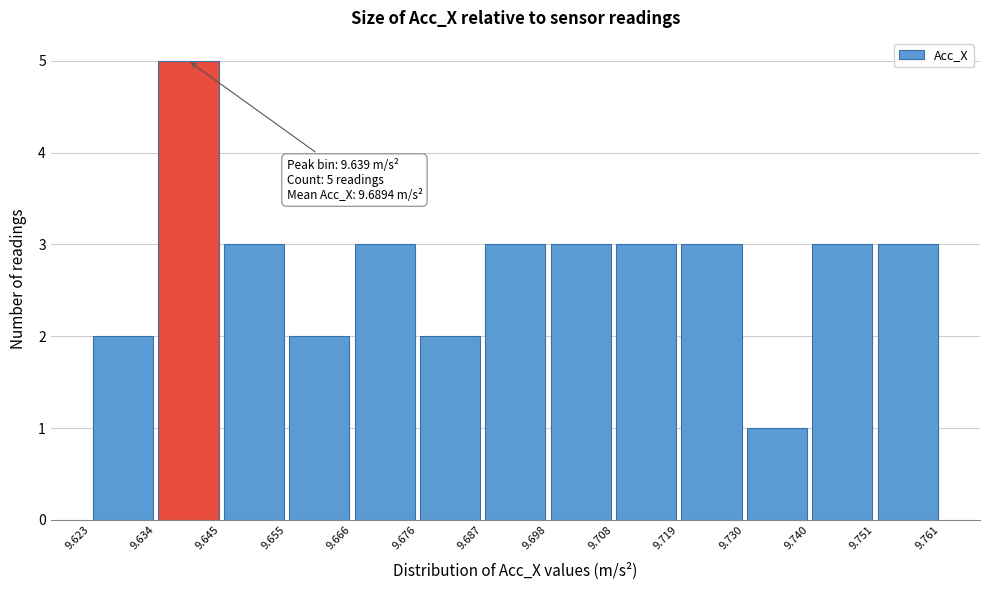

Which range on the x-axis has the tallest bar?

9.634 to 9.645